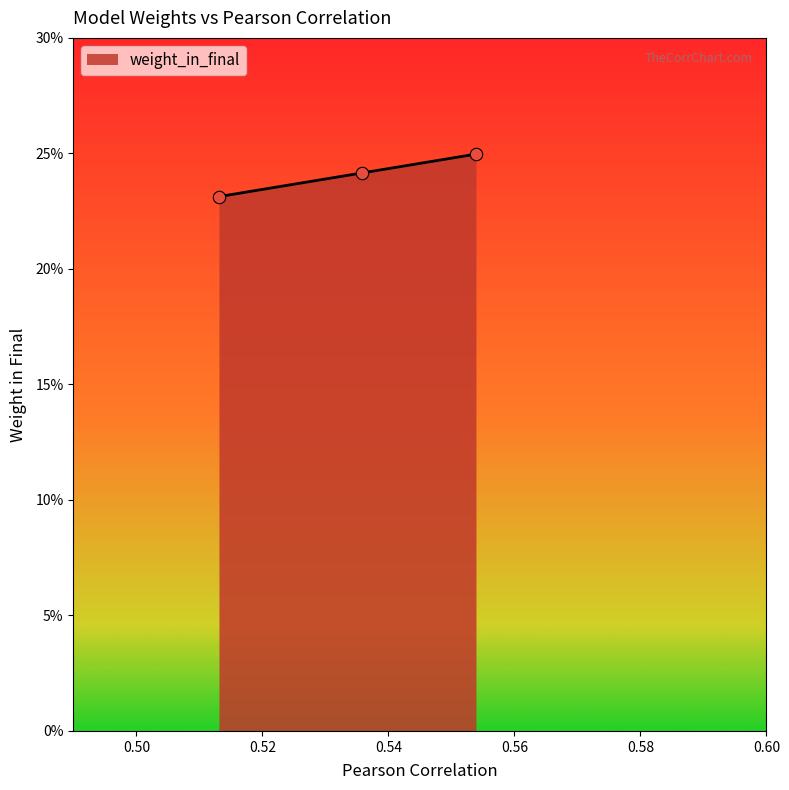

Which has a higher value, Model 3 (50% Recent) or Model 1 (Full Data)?

Model 3 (50% Recent)